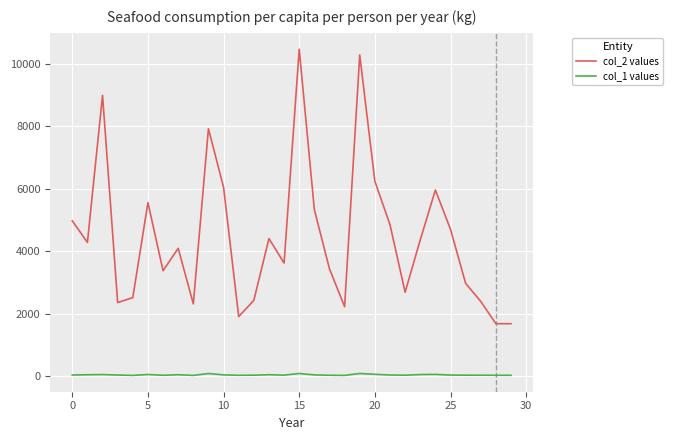

Does the chart have visible grid lines?

Yes